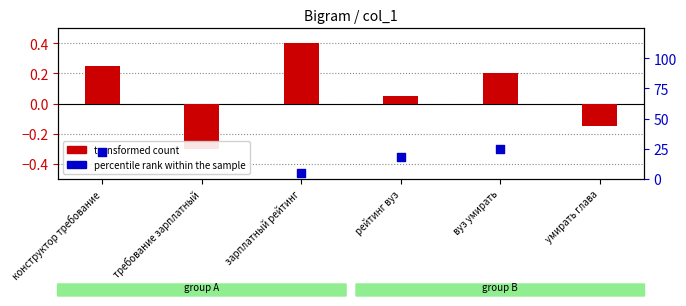

Is the value of percentile rank within the sample at конструктор требование greater than the value of transformed count at требование зарплатный?

Yes